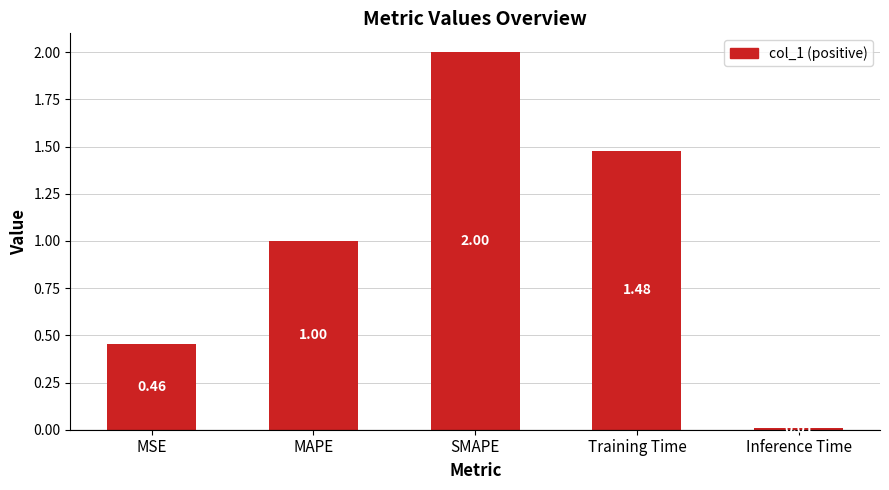

At which category does the chart reach its minimum across all series?

Inference Time